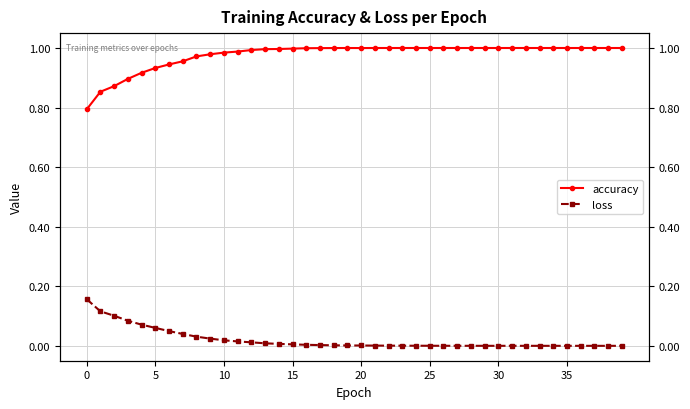

True or false: accuracy and loss intersect in this chart.

False